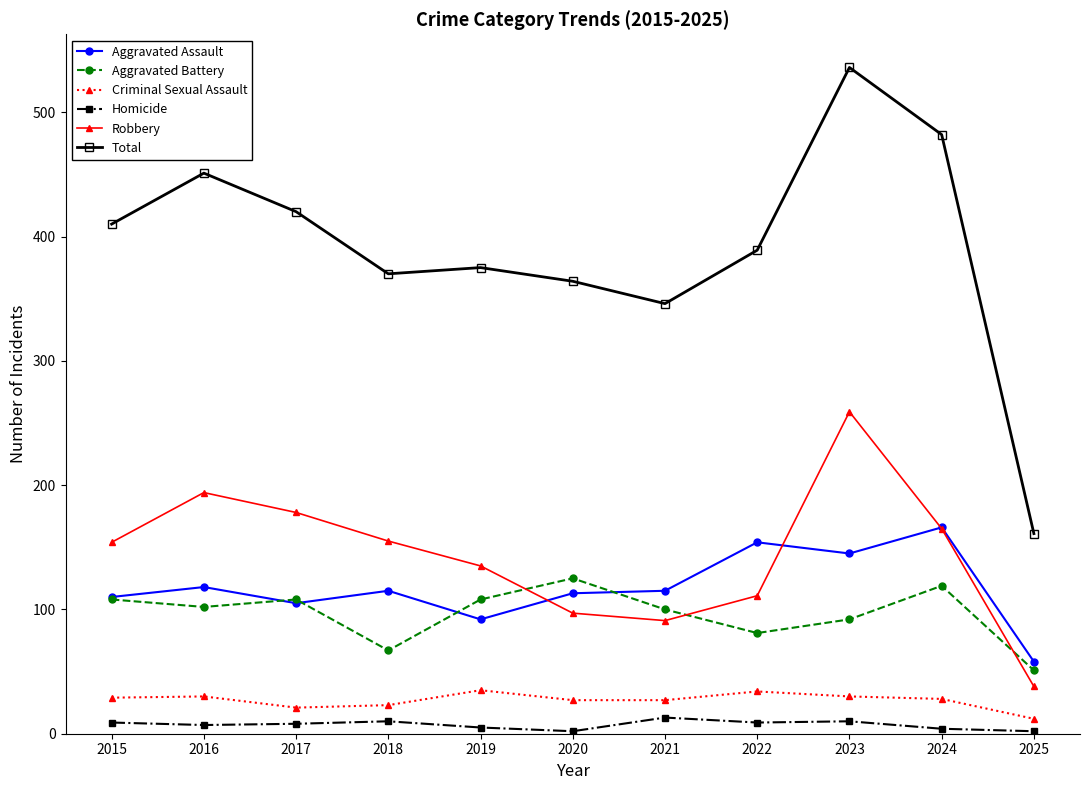

What is the difference between the highest and lowest values at 2016?

444